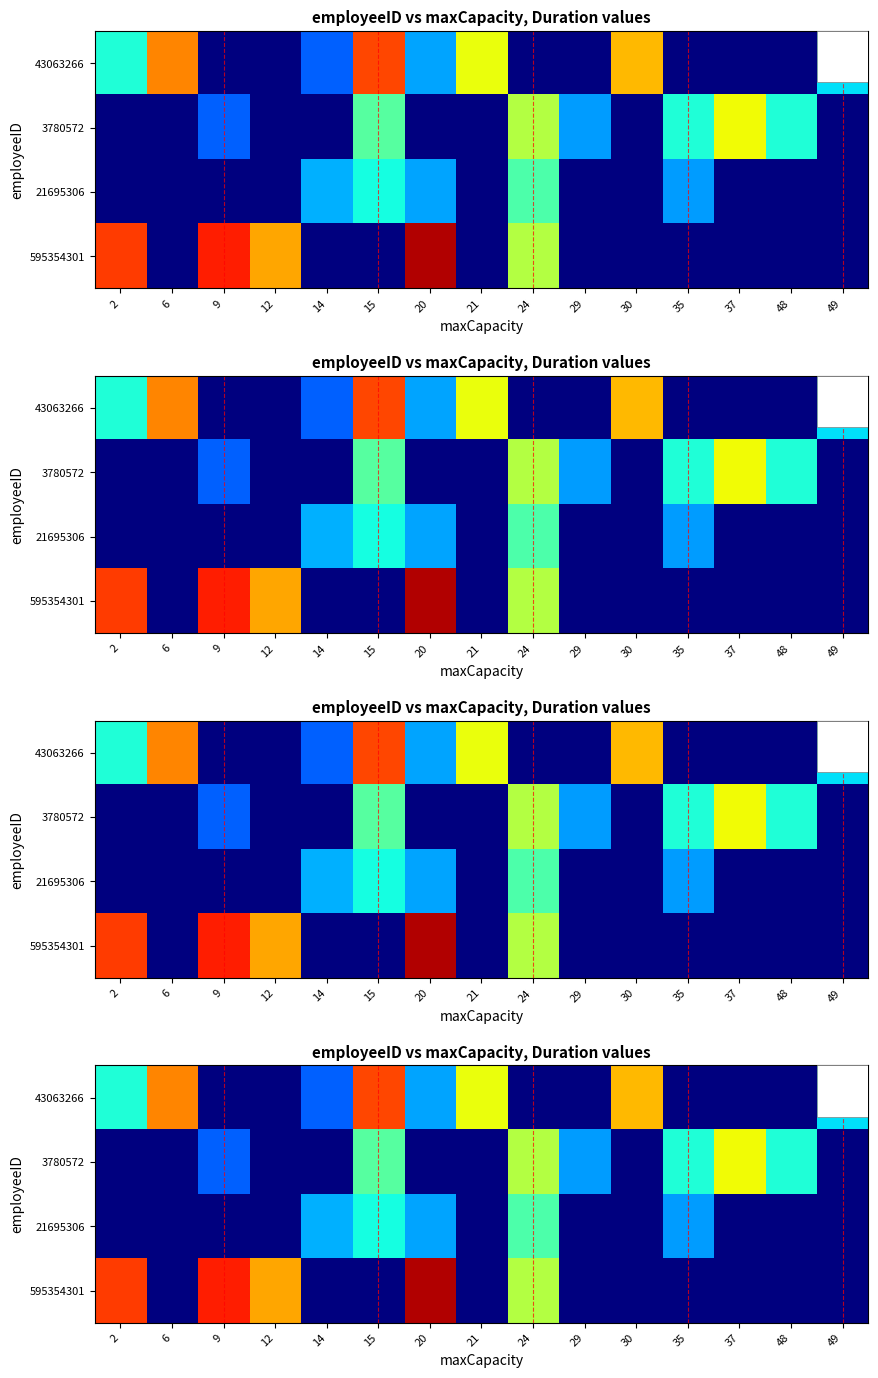

What is the maximum value shown in the chart?

86